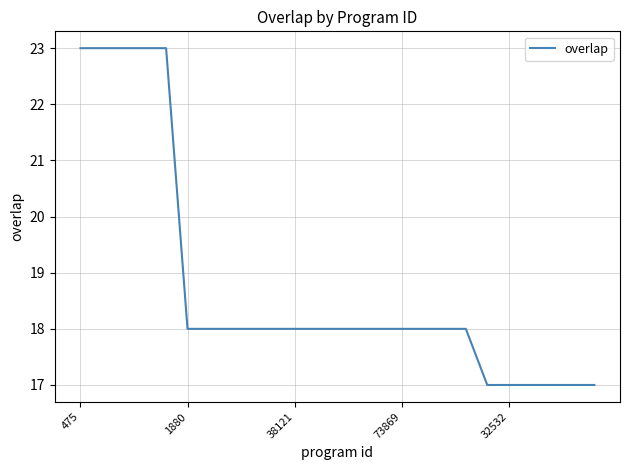

What is the maximum value shown in the chart?

23